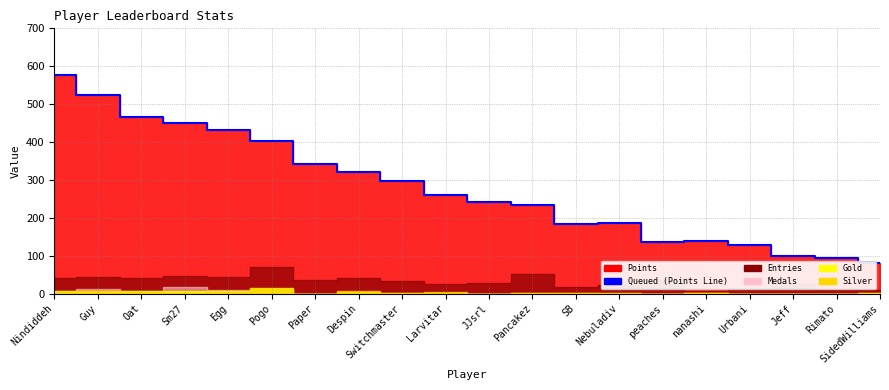

What is the label of the 20th point from the right?

Nindiddeh